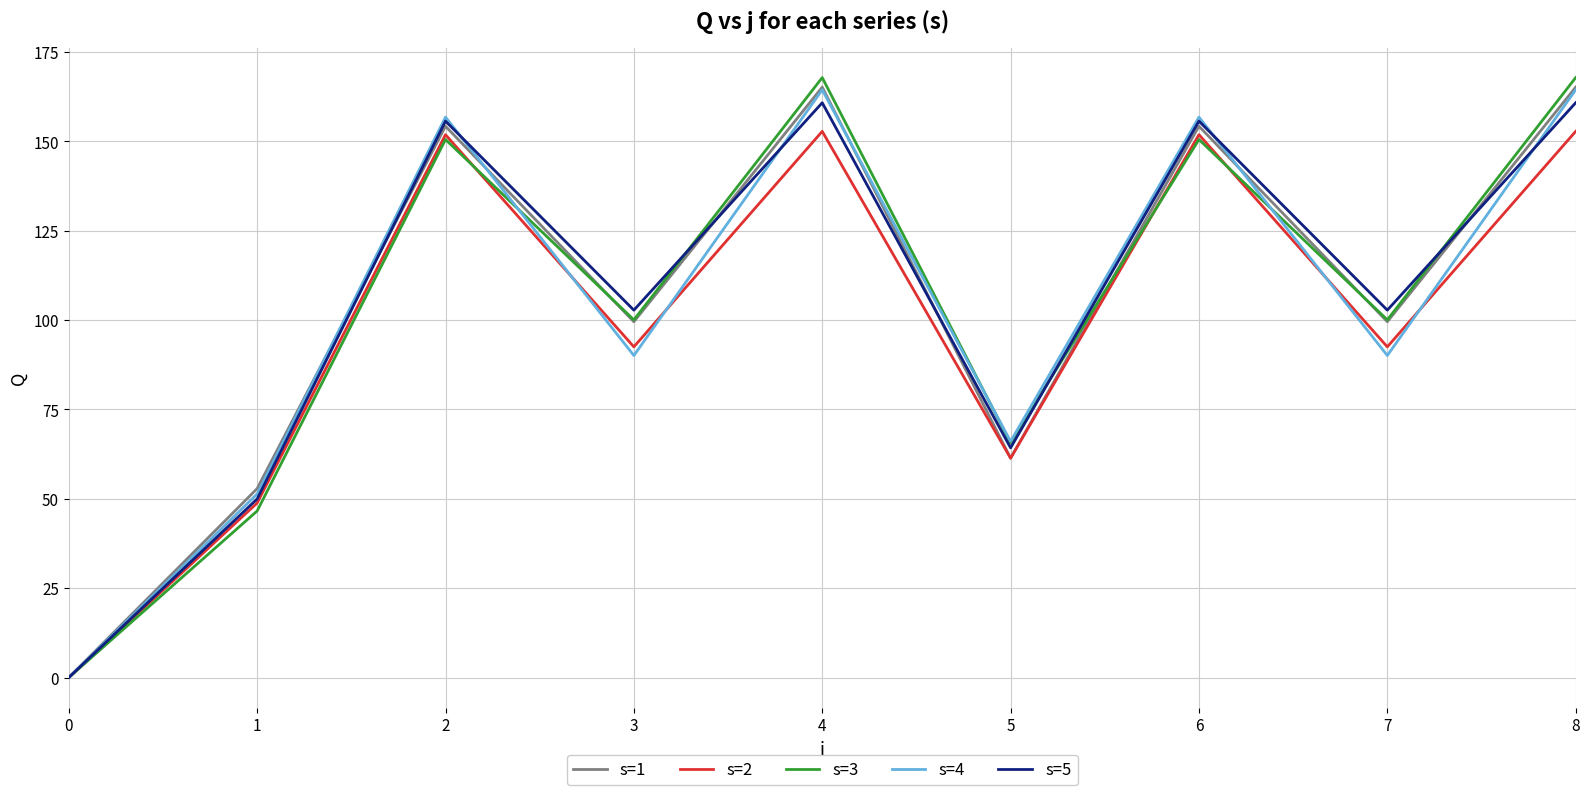

Which series changed the most between 0 and 2?

s=4